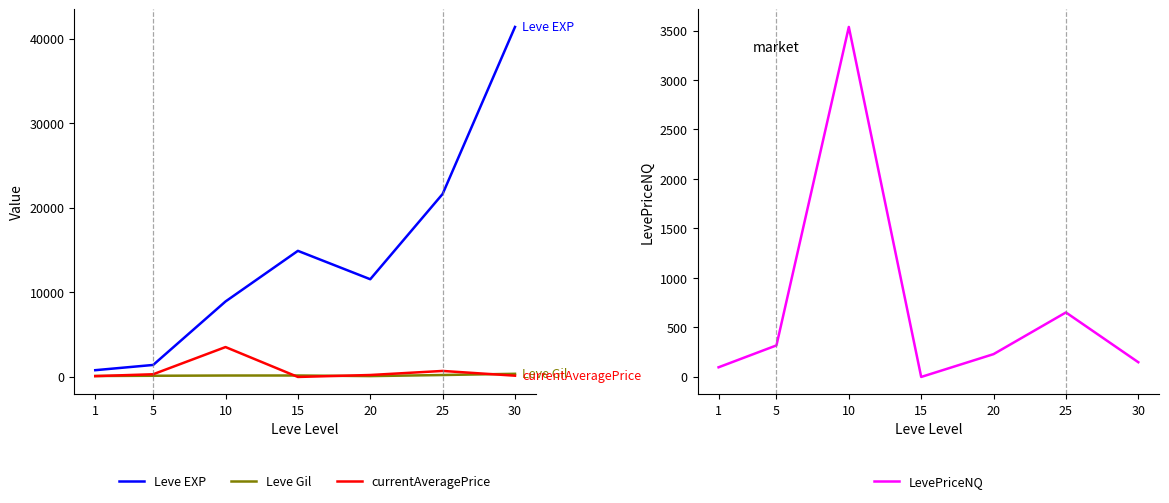

What is the value of the Leve Gil point at the 3rd from the left?

169.0